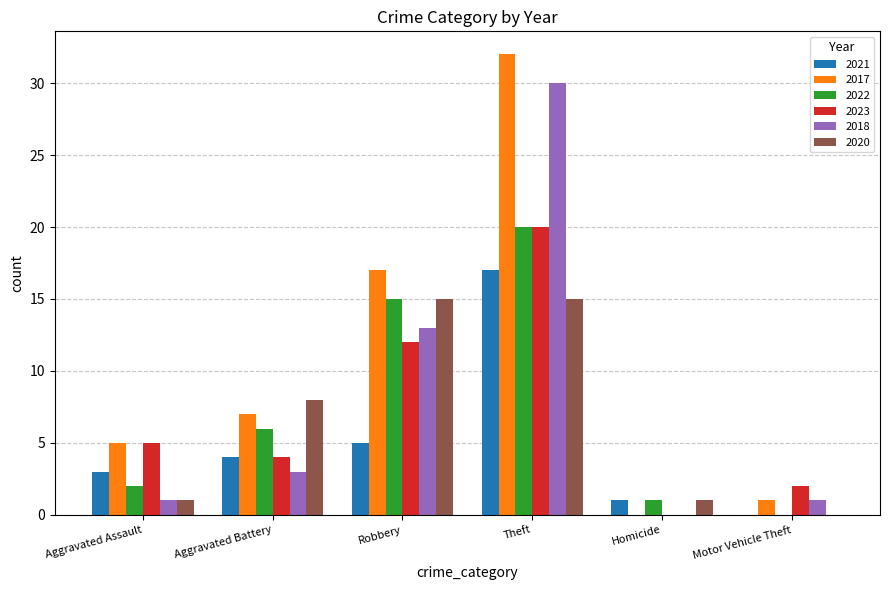

Are the bars horizontal?

No